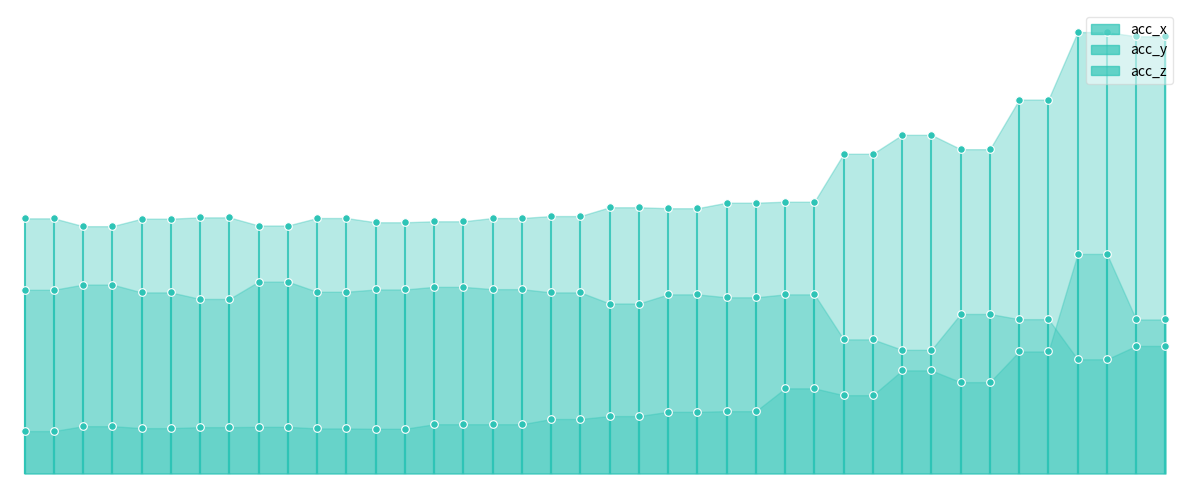

At which category is the sum across all series the highest?

36